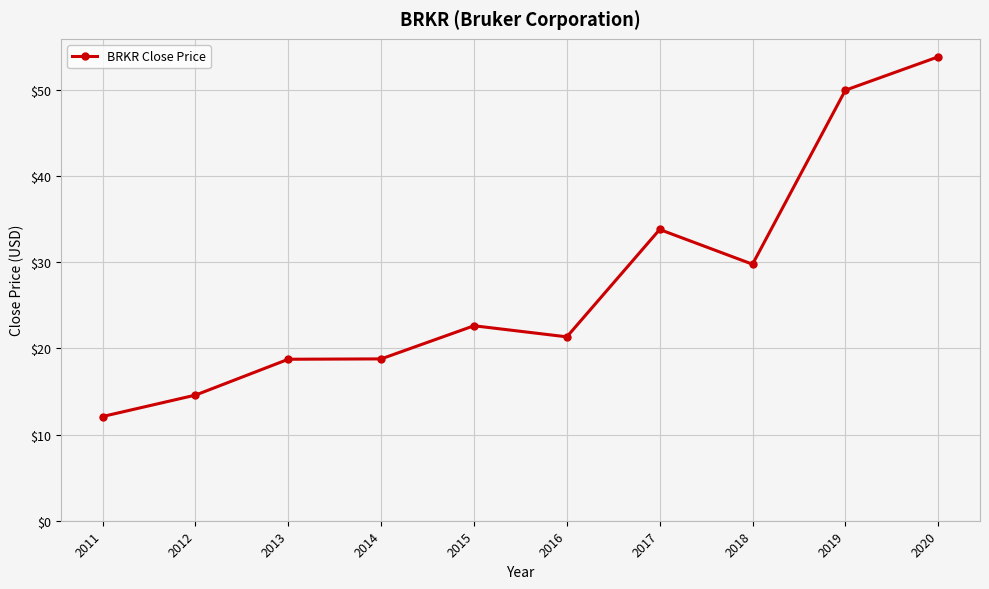

At which category does the chart reach its minimum across all series?

2011